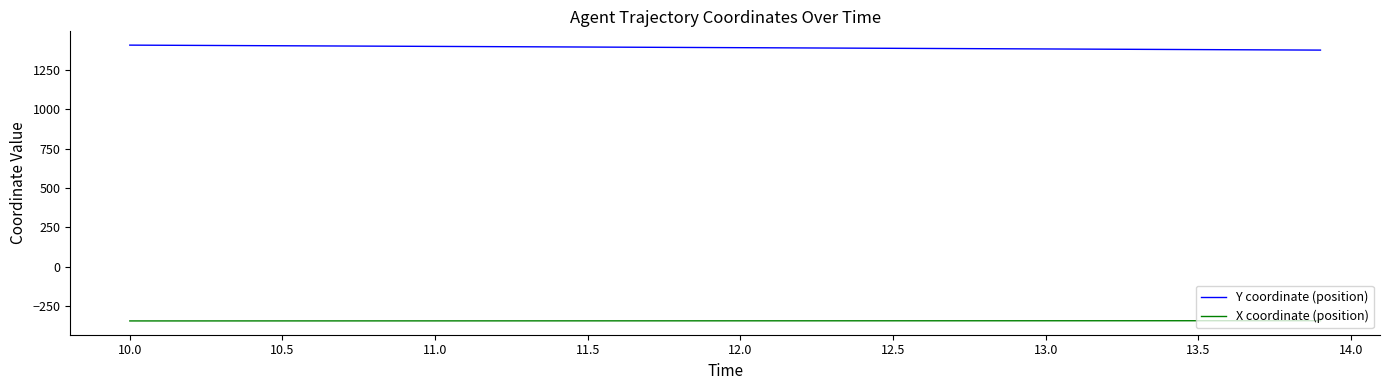

What is the highest value of the Y coordinate (position) series?

1408.5